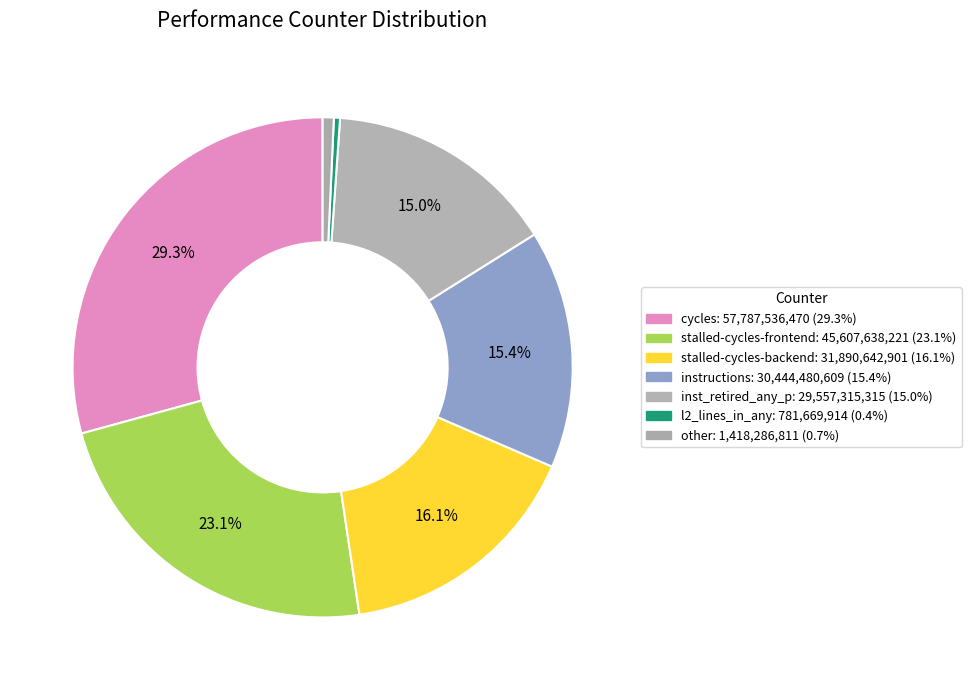

What is the largest slice in the pie chart?

cycles